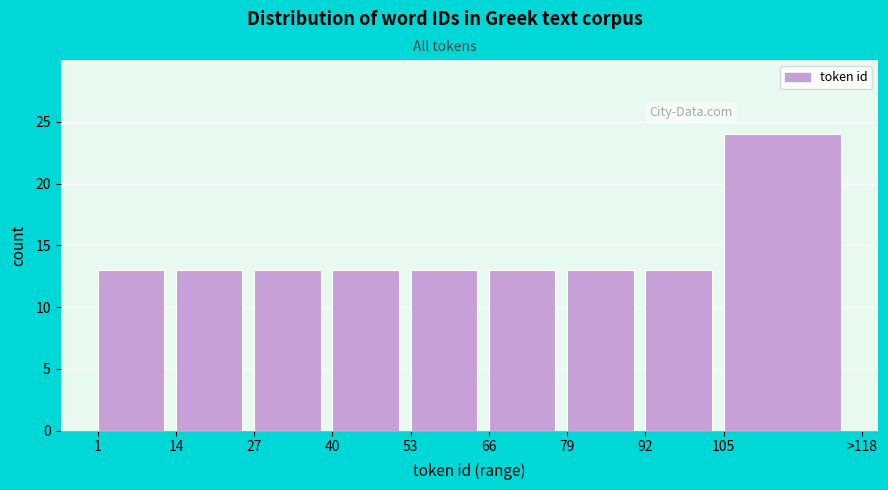

Reading left to right, transcribe all the data shown in this chart.

1=13	14=13	27=13	40=13	53=13	66=13	79=13	92=13	105=24